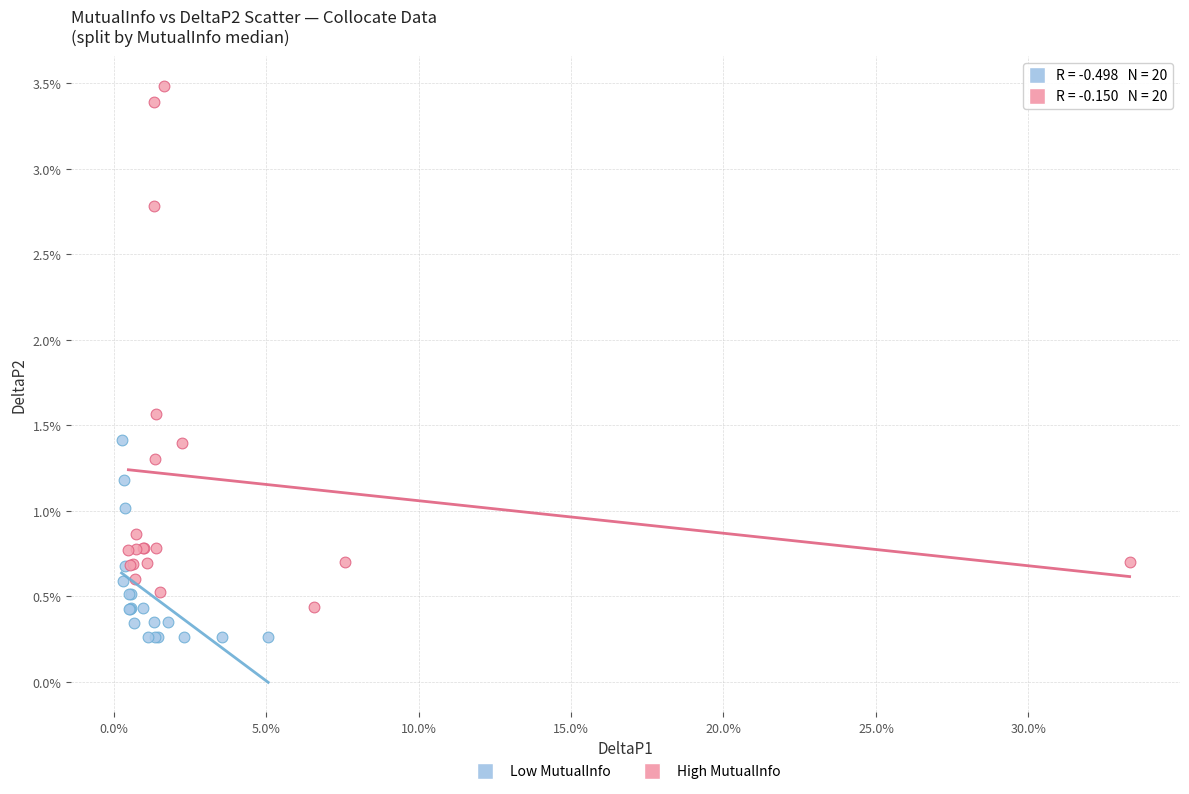

What are all the series names shown in the legend?

Low MutualInfo, High MutualInfo